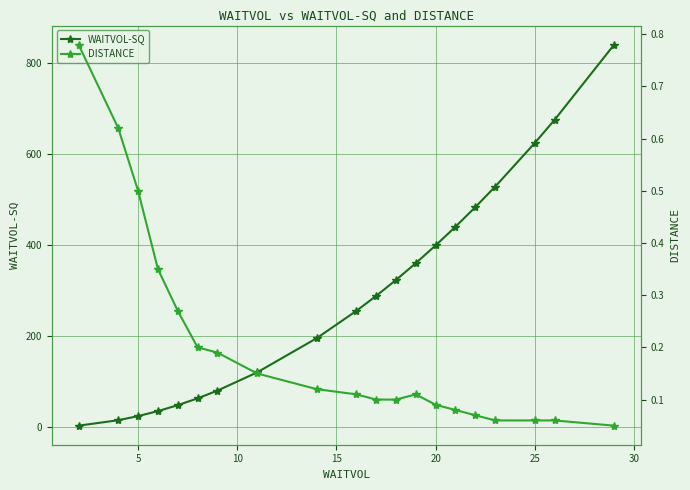

True or false: DISTANCE has more than 0 points higher than both neighbors.

True